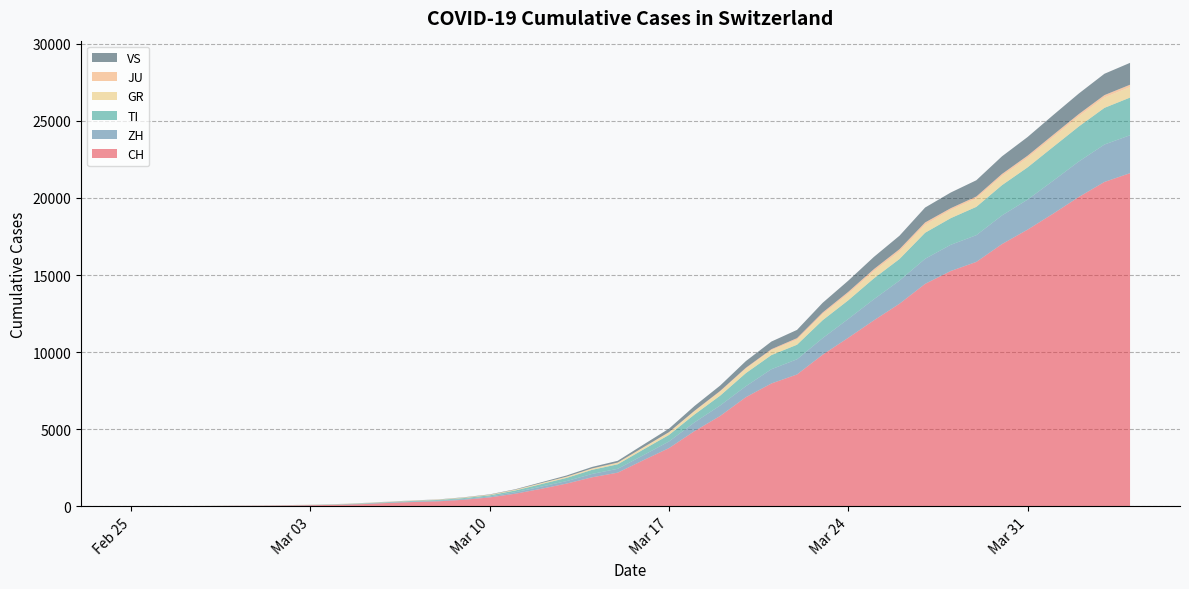

Reading left to right, extract all data points from this chart.

CH: 2020-02-25=0	2020-02-26=4	2020-02-27=8	2020-02-28=20	2020-02-29=30	2020-03-01=36	2020-03-02=50	2020-03-03=70	2020-03-04=97	2020-03-05=141	2020-03-06=216	2020-03-07=278	2020-03-08=325	2020-03-09=426	2020-03-10=577	2020-03-11=817	2020-03-12=1132	2020-03-13=1472	2020-03-14=1883	2020-03-15=2183	2020-03-16=2989	2020-03-17=3774	2020-03-18=4879	2020-03-19=5861	2020-03-20=7075	2020-03-21=7967	2020-03-22=8551	2020-03-23=9834	2020-03-24=10930	2020-03-25=12061	2020-03-26=13138	2020-03-27=14426	2020-03-28=15259	2020-03-29=15851	2020-03-30=17005	2020-03-31=17943	2020-04-01=18980	2020-04-02=20062	2020-04-03=21035	2020-04-04=21605
ZH: 2020-02-25=0	2020-02-26=0	2020-02-27=2	2020-02-28=2	2020-02-29=6	2020-03-01=7	2020-03-02=10	2020-03-03=13	2020-03-04=15	2020-03-05=23	2020-03-06=29	2020-03-07=34	2020-03-08=40	2020-03-09=49	2020-03-10=62	2020-03-11=101	2020-03-12=140	2020-03-13=163	2020-03-14=218	2020-03-15=250	2020-03-16=326	2020-03-17=429	2020-03-18=568	2020-03-19=679	2020-03-20=711	2020-03-21=925	2020-03-22=984	2020-03-23=1073	2020-03-24=1221	2020-03-25=1368	2020-03-26=1500	2020-03-27=1627	2020-03-28=1701	2020-03-29=1733	2020-03-30=1859	2020-03-31=1947	2020-04-01=2136	2020-04-02=2300	2020-04-03=2428	2020-04-04=2461
TI: 2020-02-25=0	2020-02-26=1	2020-02-27=1	2020-02-28=1	2020-02-29=2	2020-03-01=2	2020-03-02=4	2020-03-03=8	2020-03-04=13	2020-03-05=25	2020-03-06=28	2020-03-07=41	2020-03-08=49	2020-03-09=61	2020-03-10=75	2020-03-11=108	2020-03-12=163	2020-03-13=206	2020-03-14=265	2020-03-15=293	2020-03-16=368	2020-03-17=426	2020-03-18=511	2020-03-19=638	2020-03-20=849	2020-03-21=916	2020-03-22=945	2020-03-23=1162	2020-03-24=1209	2020-03-25=1354	2020-03-26=1401	2020-03-27=1688	2020-03-28=1727	2020-03-29=1837	2020-03-30=1962	2020-03-31=2091	2020-04-01=2195	2020-04-02=2271	2020-04-03=2377	2020-04-04=2442
GR: 2020-02-25=0	2020-02-26=2	2020-02-27=2	2020-02-28=6	2020-02-29=6	2020-03-01=6	2020-03-02=9	2020-03-03=10	2020-03-04=13	2020-03-05=15	2020-03-06=16	2020-03-07=18	2020-03-08=19	2020-03-09=28	2020-03-10=32	2020-03-11=44	2020-03-12=53	2020-03-13=65	2020-03-14=73	2020-03-15=93	2020-03-16=118	2020-03-17=152	2020-03-18=204	2020-03-19=252	2020-03-20=283	2020-03-21=311	2020-03-22=327	2020-03-23=386	2020-03-24=419	2020-03-25=458	2020-03-26=487	2020-03-27=513	2020-03-28=527	2020-03-29=542	2020-03-30=591	2020-03-31=617	2020-04-01=635	2020-04-02=655	2020-04-03=678	2020-04-04=680
JU: 2020-02-25=0	2020-02-26=0	2020-02-27=1	2020-02-28=1	2020-02-29=1	2020-03-01=1	2020-03-02=1	2020-03-03=2	2020-03-04=2	2020-03-05=4	2020-03-06=4	2020-03-07=5	2020-03-08=5	2020-03-09=7	2020-03-10=7	2020-03-11=7	2020-03-12=12	2020-03-13=17	2020-03-14=18	2020-03-15=19	2020-03-16=25	2020-03-17=29	2020-03-18=36	2020-03-19=54	2020-03-20=61	2020-03-21=69	2020-03-22=100	2020-03-23=114	2020-03-24=127	2020-03-25=140	2020-03-26=149	2020-03-27=154	2020-03-28=119	2020-03-29=128	2020-03-30=135	2020-03-31=140	2020-04-01=145	2020-04-02=149	2020-04-03=149	2020-04-04=154
VS: 2020-02-25=0	2020-02-26=0	2020-02-27=0	2020-02-28=1	2020-02-29=1	2020-03-01=2	2020-03-02=3	2020-03-03=3	2020-03-04=4	2020-03-05=5	2020-03-06=6	2020-03-07=7	2020-03-08=12	2020-03-09=17	2020-03-10=22	2020-03-11=30	2020-03-12=53	2020-03-13=76	2020-03-14=98	2020-03-15=115	2020-03-16=172	2020-03-17=225	2020-03-18=312	2020-03-19=349	2020-03-20=436	2020-03-21=498	2020-03-22=535	2020-03-23=628	2020-03-24=728	2020-03-25=793	2020-03-26=874	2020-03-27=968	2020-03-28=1017	2020-03-29=1055	2020-03-30=1144	2020-03-31=1211	2020-04-01=1282	2020-04-02=1334	2020-04-03=1385	2020-04-04=1418